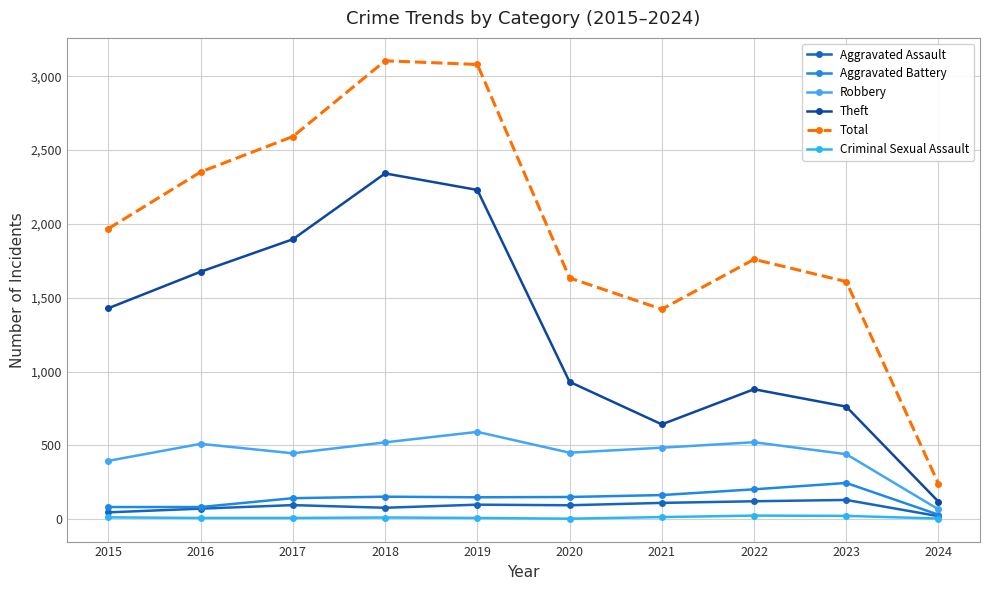

True or false: Aggravated Assault has a value of 46 at 2015.

True